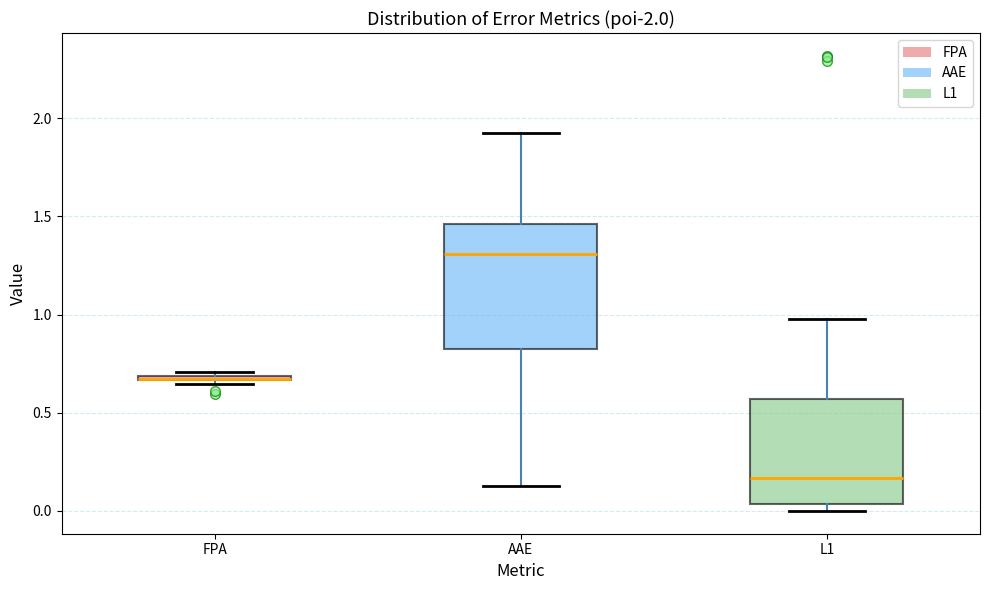

Comparing the boxes themselves (not the whiskers), which one is the tallest?

AAE